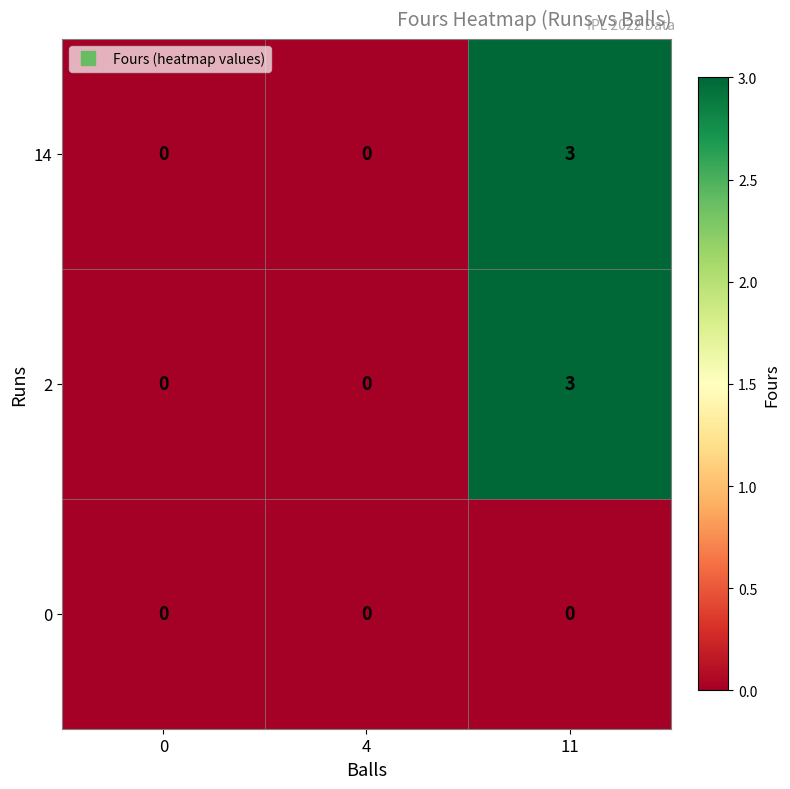

True or false: 2 has a value of 0 at 4.

True